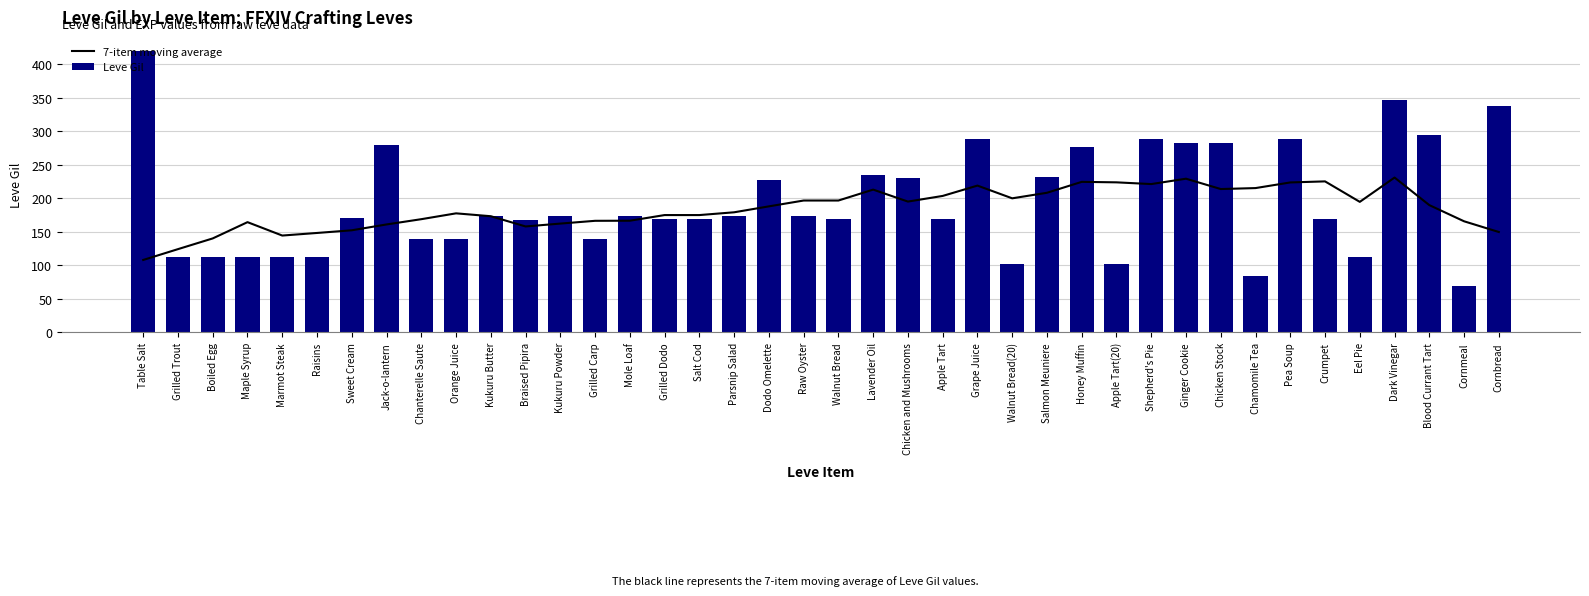

Does the chart contain stacked bars?

No